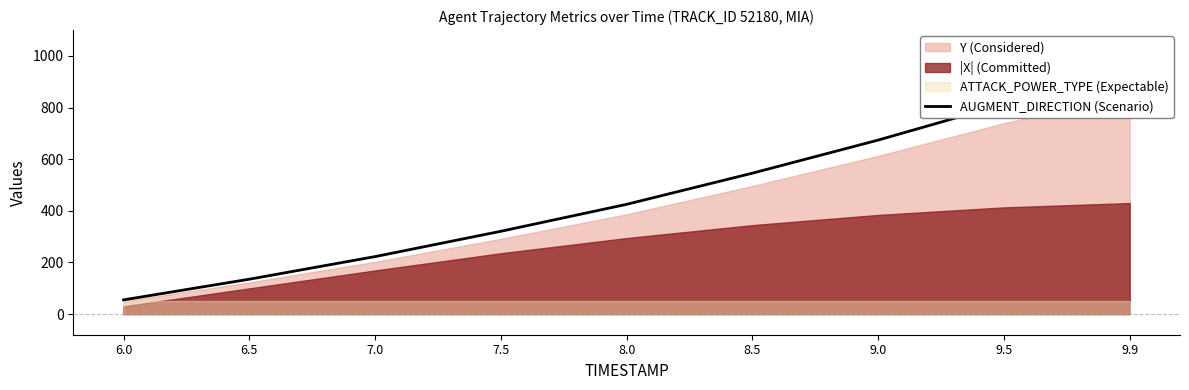

How many lines are shown in the chart?

1